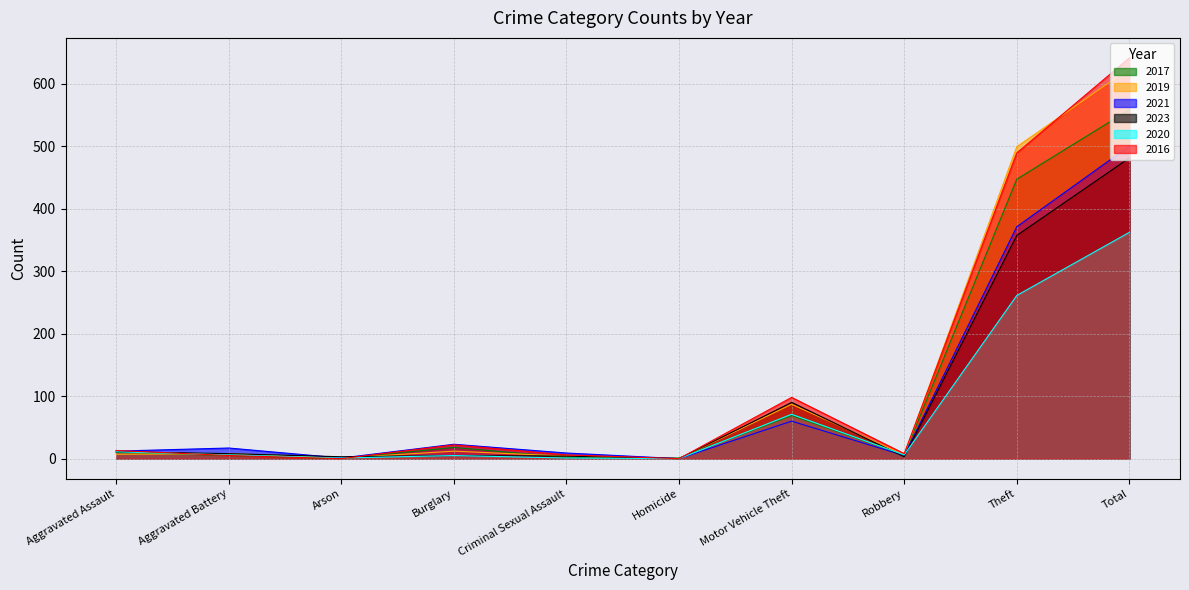

At which label does 2020 first exceed 6?

Aggravated Assault